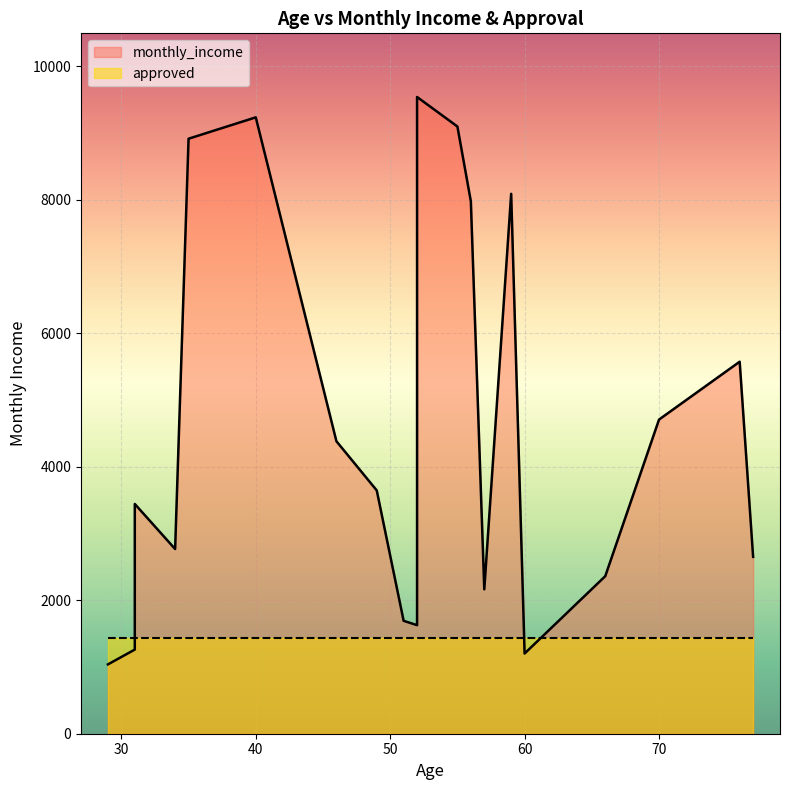

At how many categories does at least one series exceed 548?

20